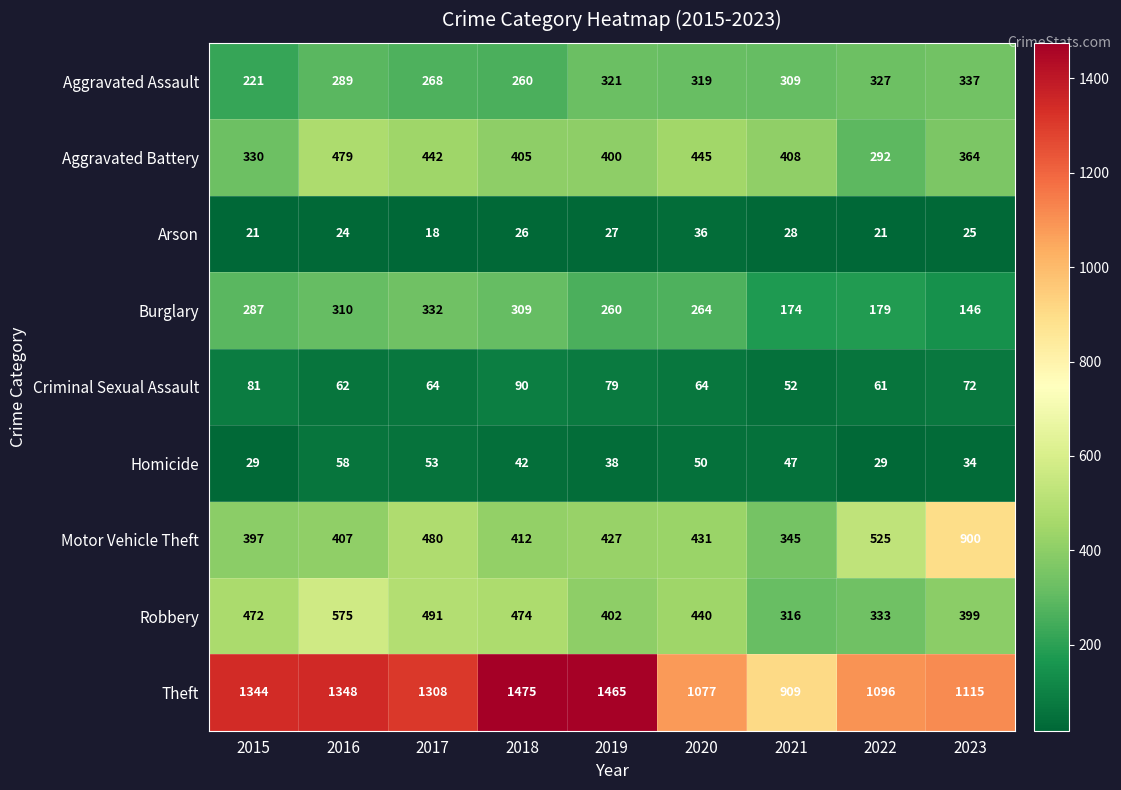

What is the minimum value shown in the chart?

18